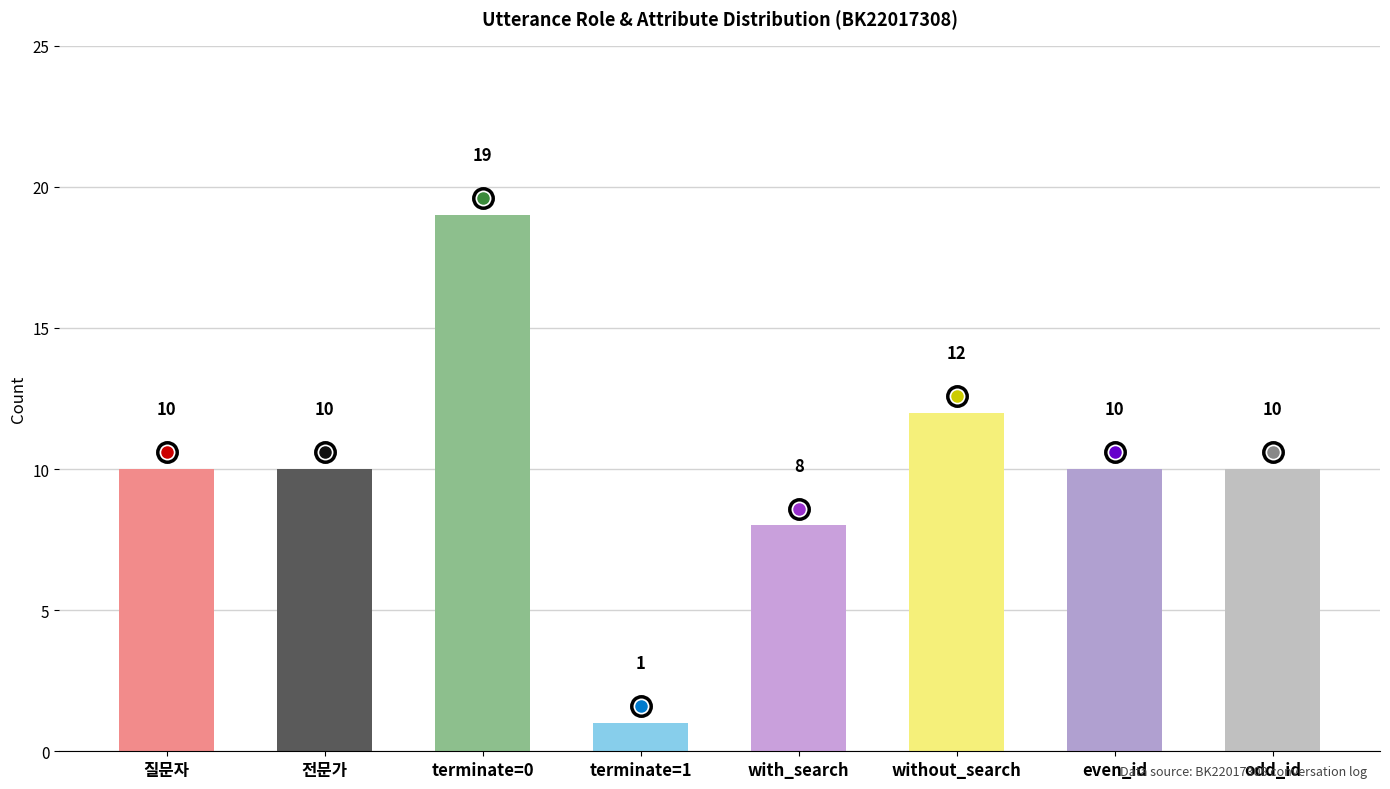

What is the difference between the maximum and minimum values?

18